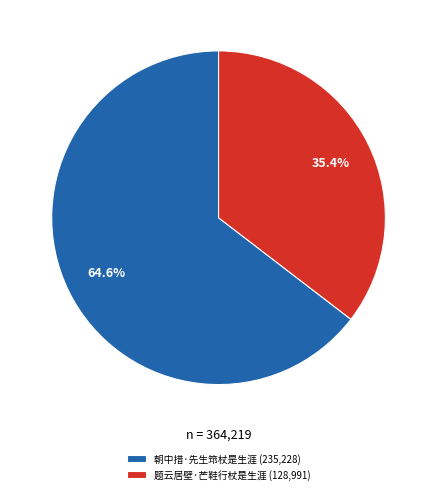

To the nearest percent, what portion does 朝中措·先生筇杖是生涯 represent?

65%